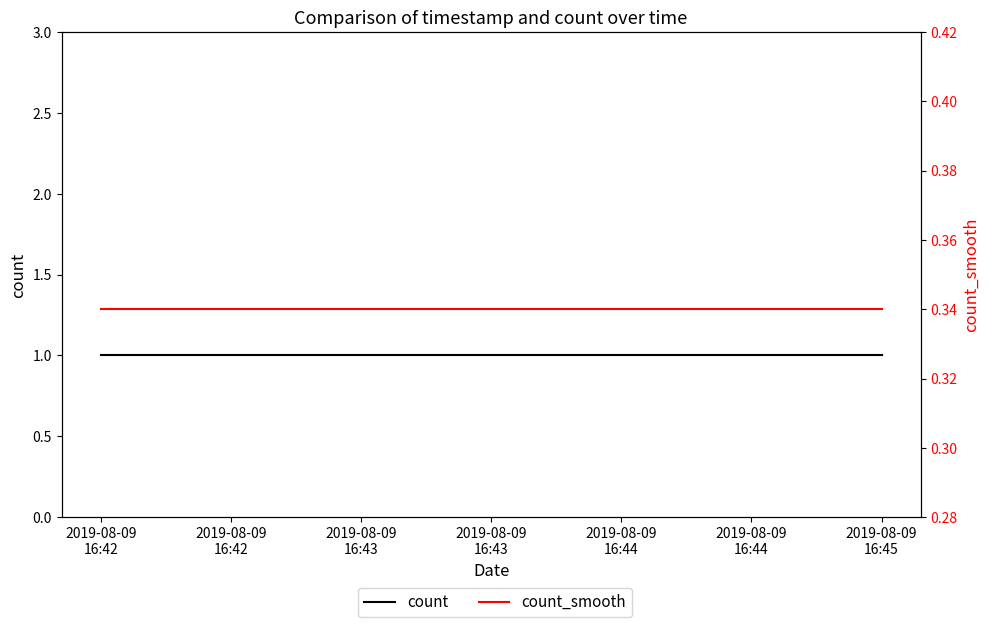

How many lines are shown in the chart?

2